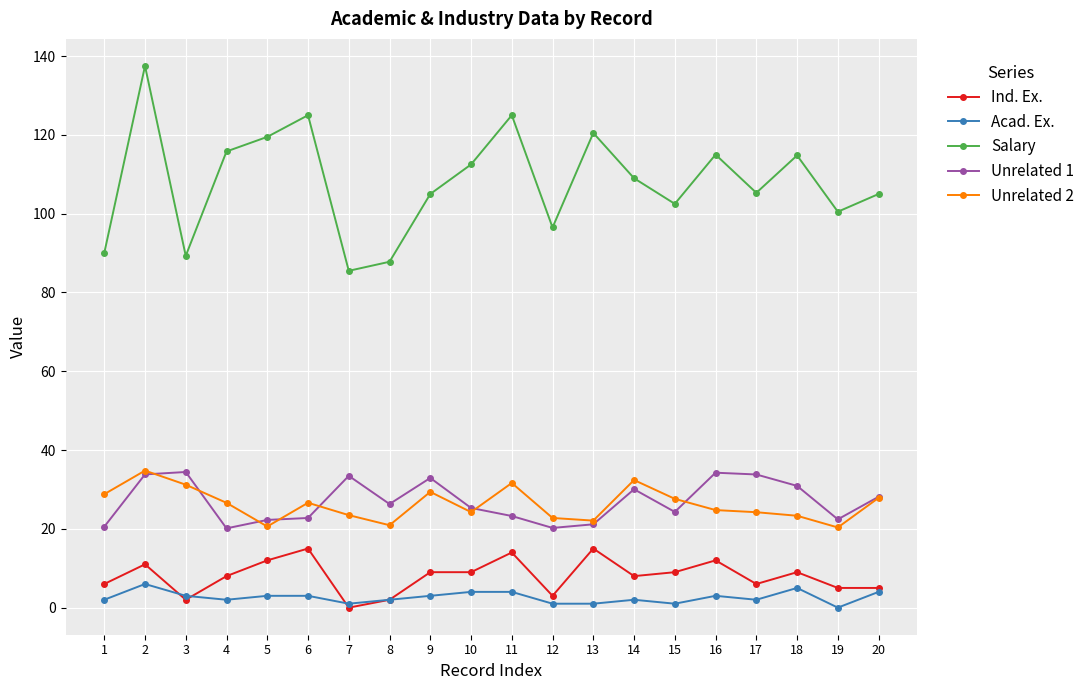

True or false: Ind. Ex. has more than 1 points higher than both neighbors.

True